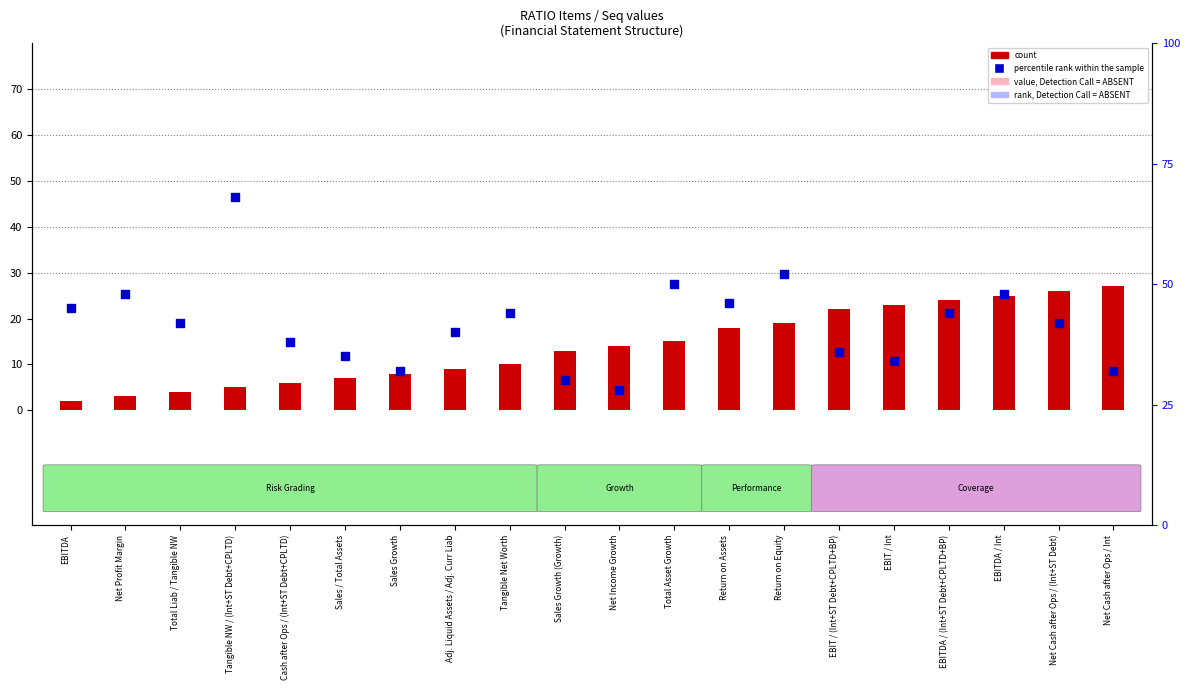

Is the value of percentile rank within the sample at Cash after Ops / (Int+ST Debt+CPLTD) greater than the value of count at Sales / Total Assets?

Yes